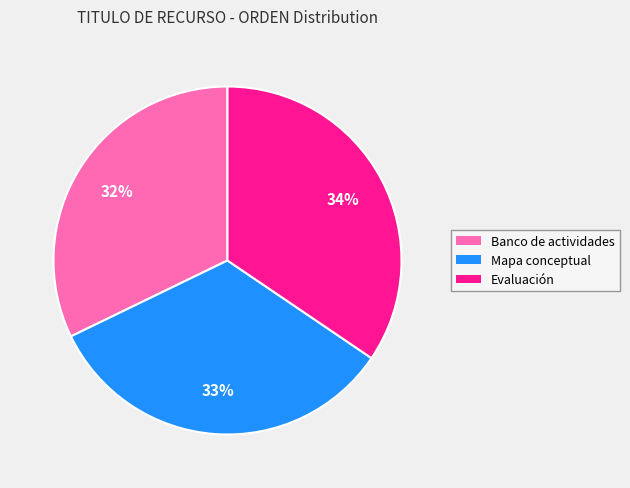

Is Evaluación the majority of the pie?

No